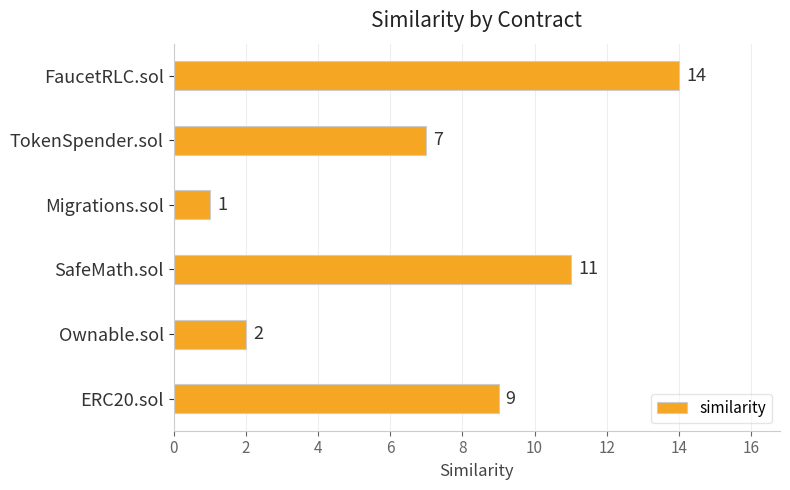

Rank the categories by value from lowest to highest.

Migrations.sol, Ownable.sol, TokenSpender.sol, ERC20.sol, SafeMath.sol, FaucetRLC.sol